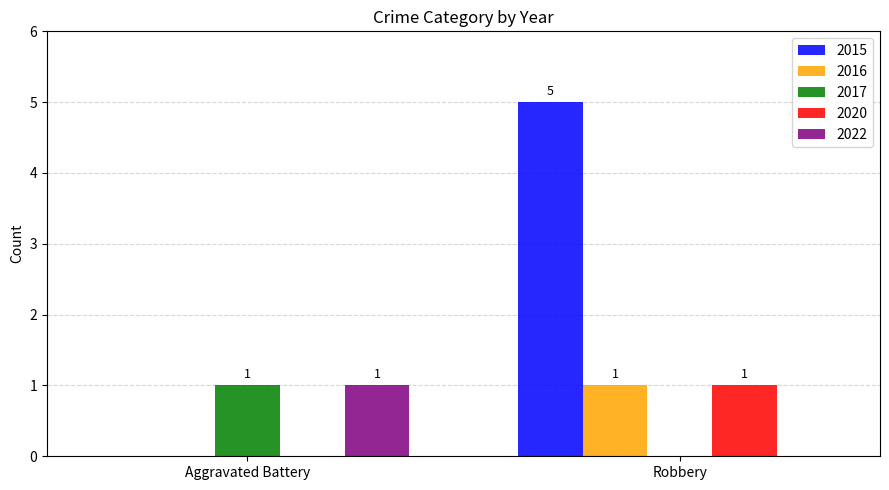

What is the sum of the 2015 values at Robbery and Aggravated Battery?

5